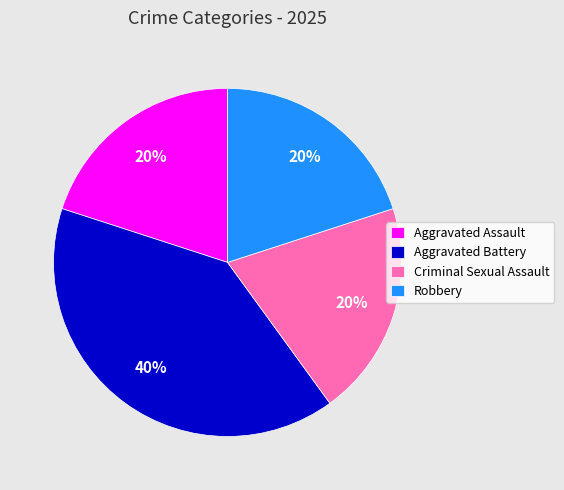

To the nearest percent, what percentage of the pie is Aggravated Battery?

40%